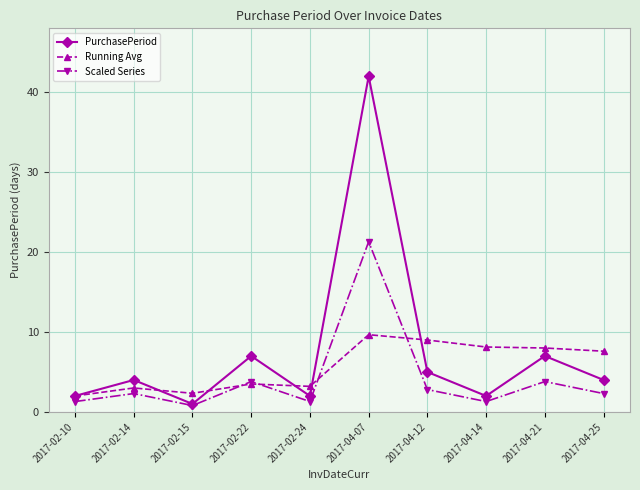

True or false: Scaled Series has more than 0 points higher than both neighbors.

True